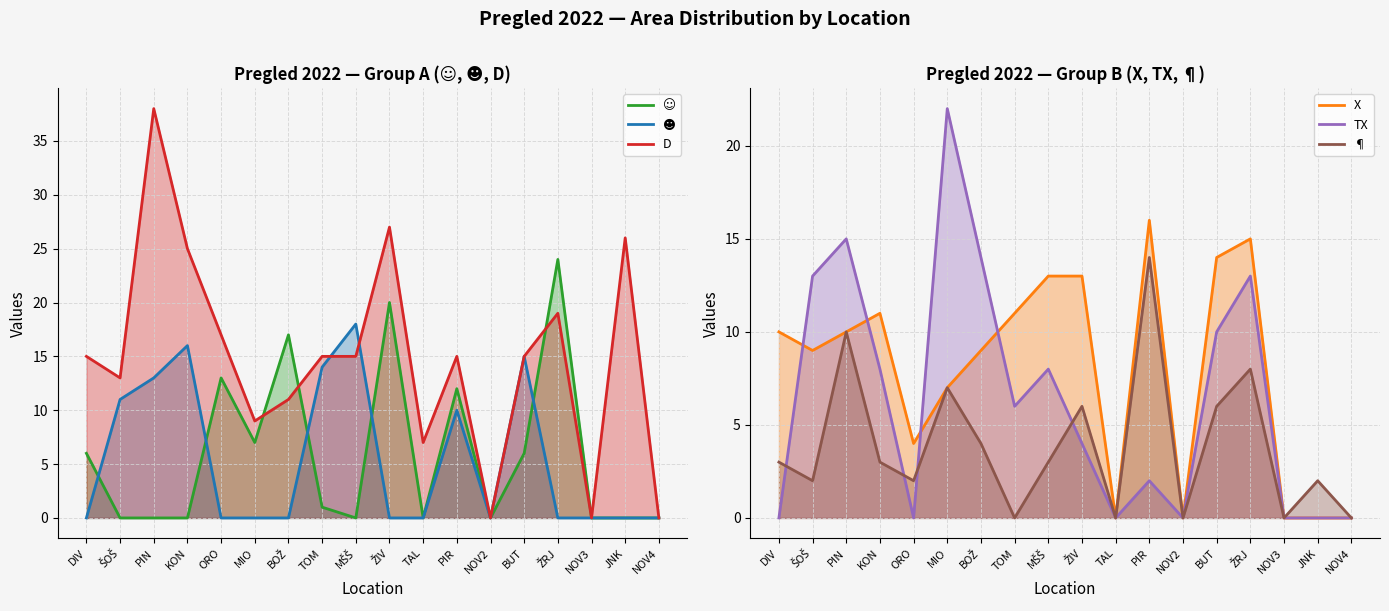

What is the sum of the X values at PIR and DIV?

26